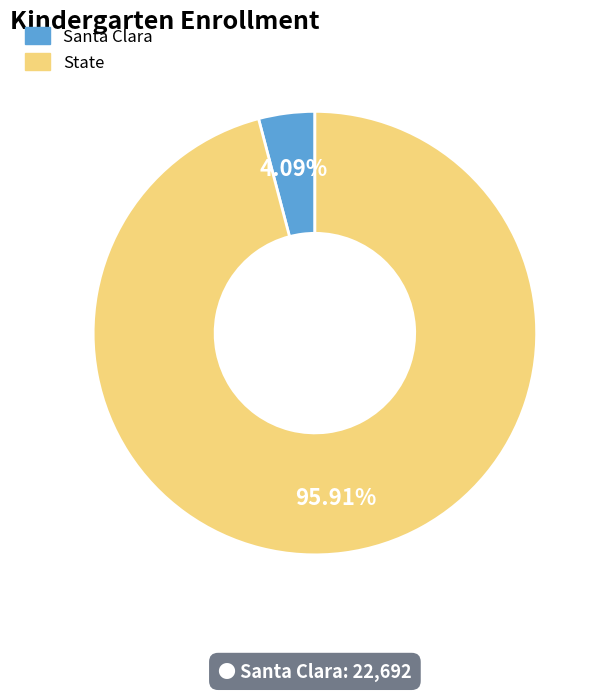

The State slice represents 96% of the pie. True or false?

True